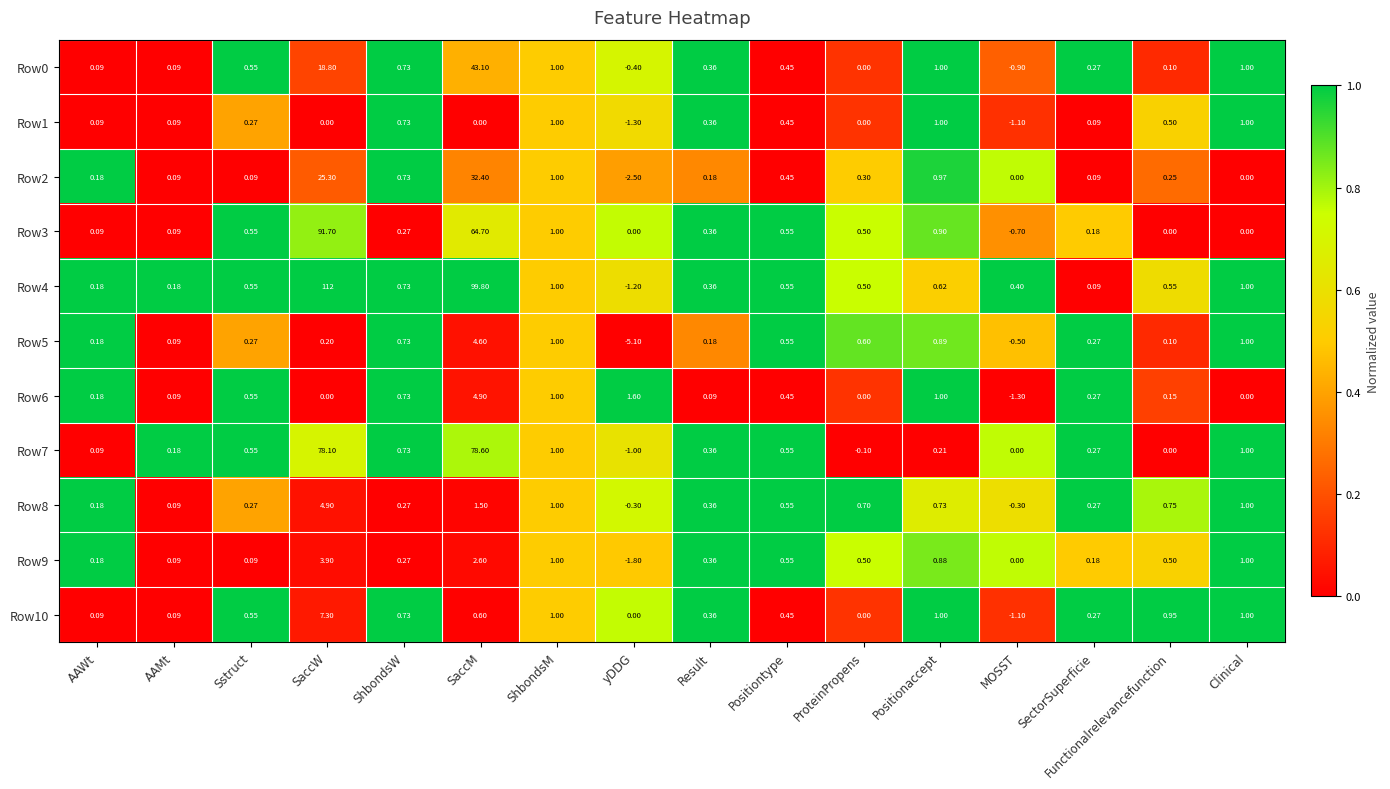

Where does the Row2 series first go above 0?

AAWt